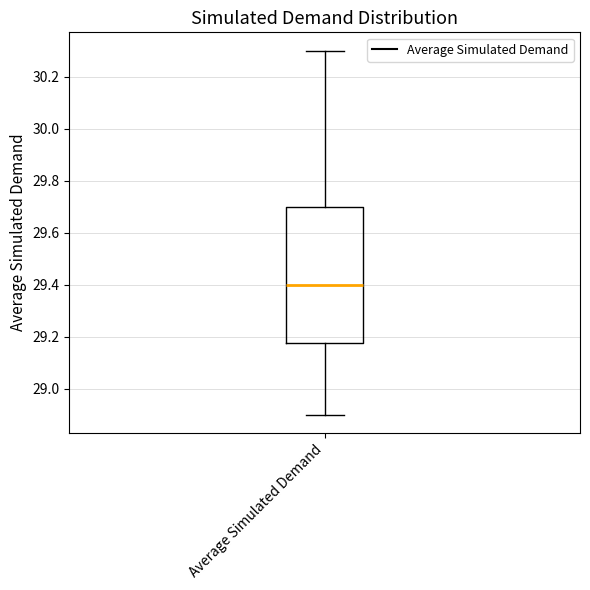

Transcribe this box plot: give where the median line is, the range the box spans, and where the two whiskers end, as read against the y-axis. The values are not printed on the chart, so give them approximately, as read against the axis.

median 29.40, box 29.18 to 29.70, whiskers 28.90 to 30.30